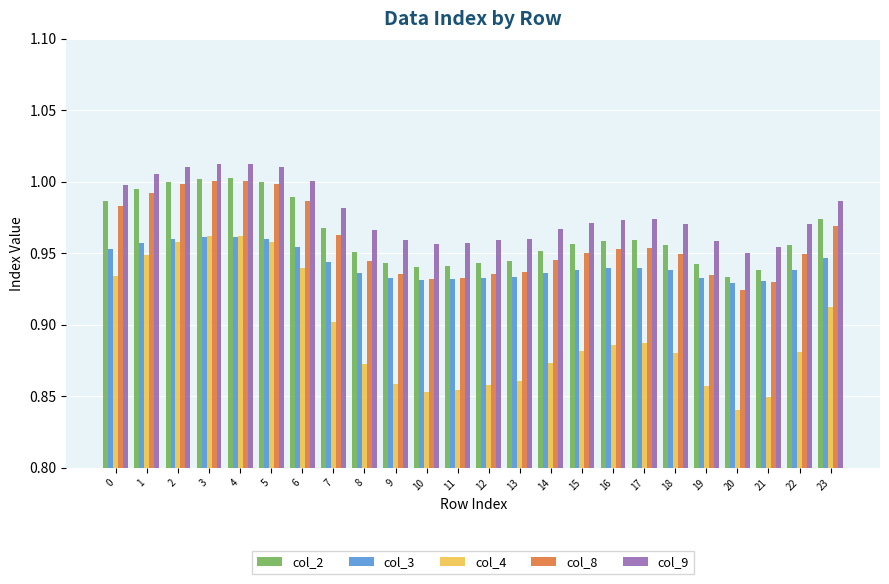

The value of col_2 at 18 is 0.6. True or false?

False